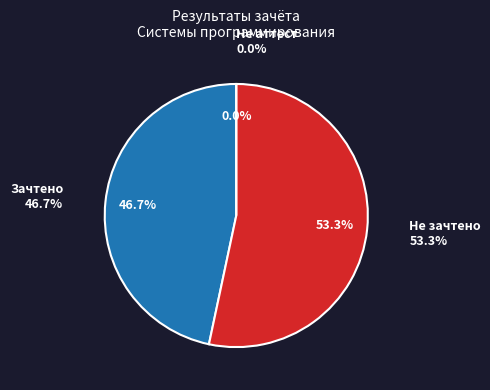

How many slices are in this pie chart?

3